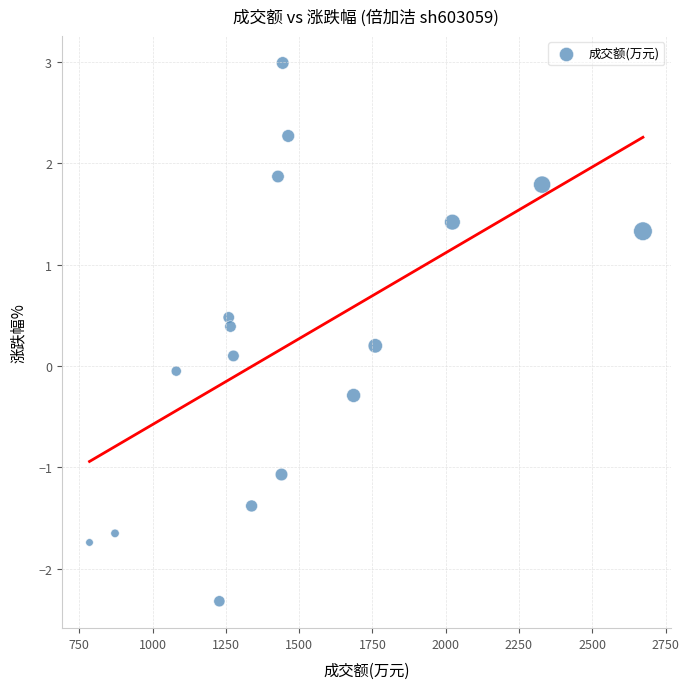

What is the range of X values (max minus min)?

1888.0